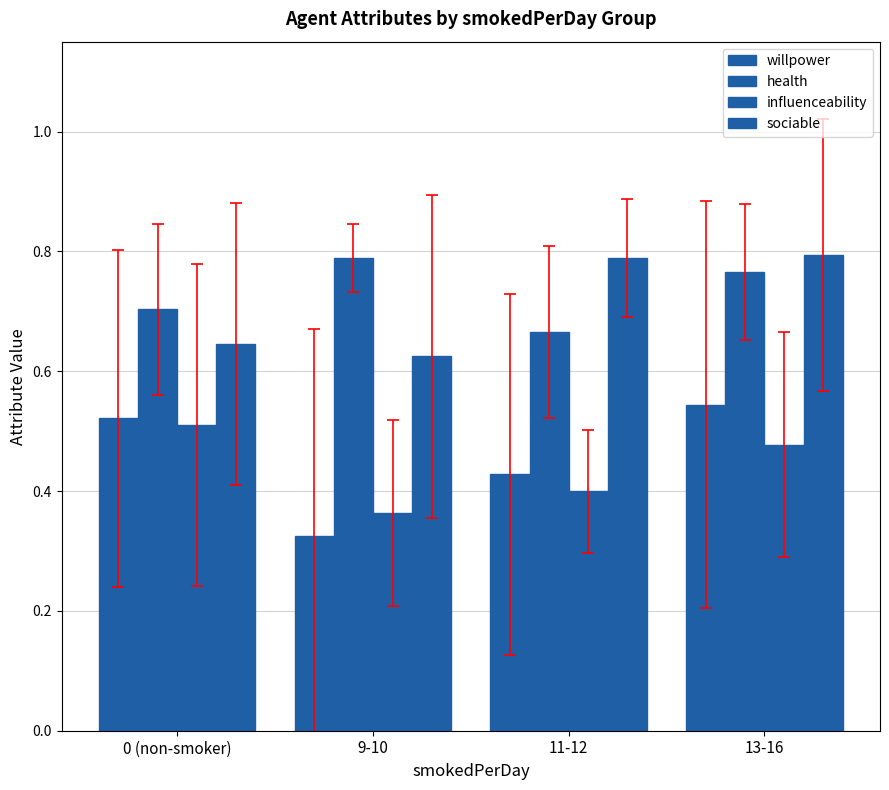

Are the bars grouped side by side (vs. stacked)?

Yes